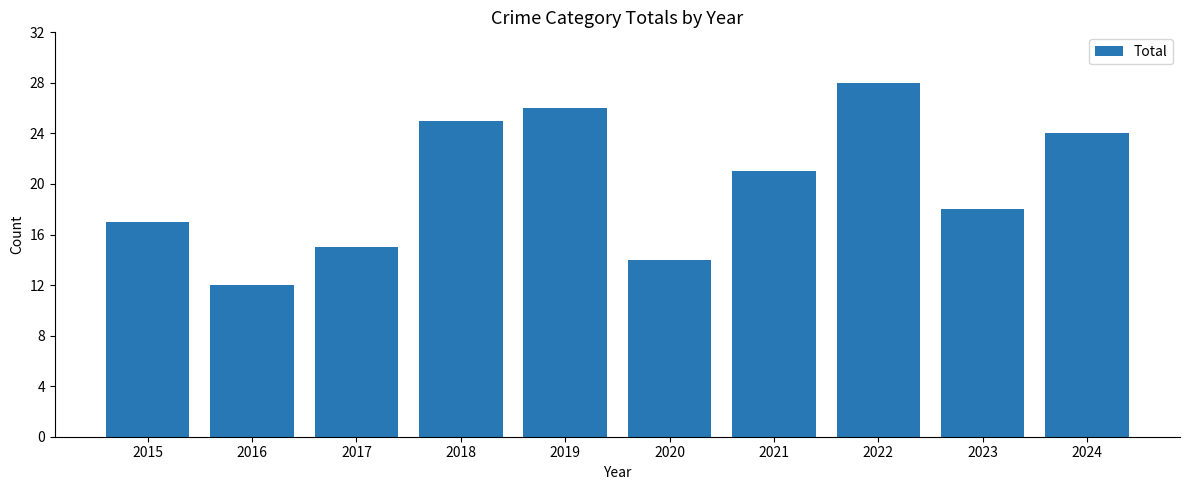

Reading right to left, what are all the values shown in this chart?

24	18	28	21	14	26	25	15	12	17